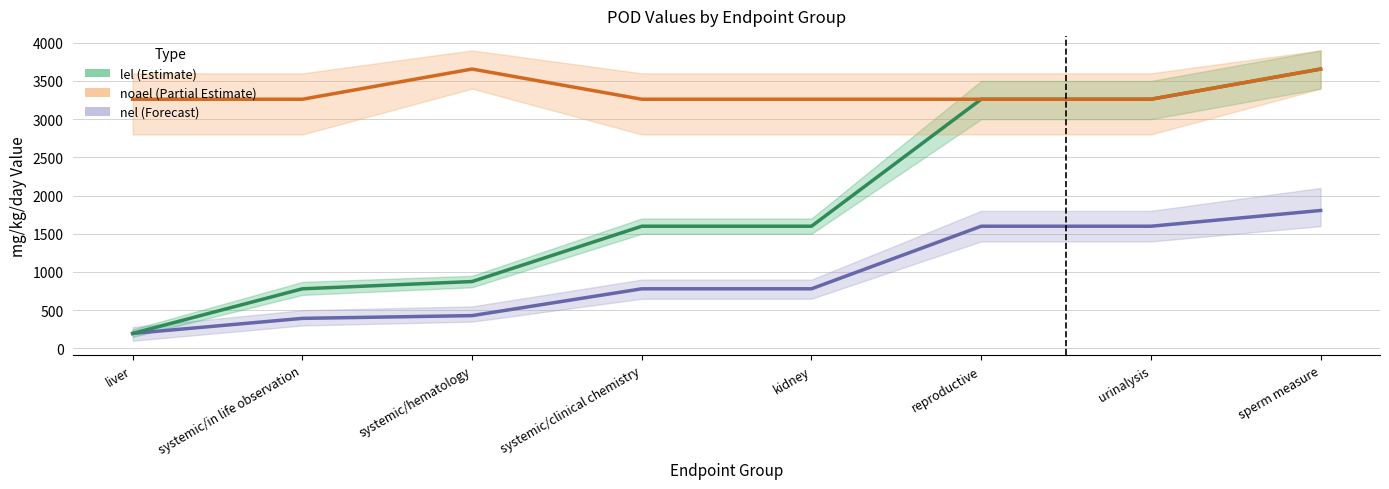

True or false: noael and lel intersect in this chart.

False